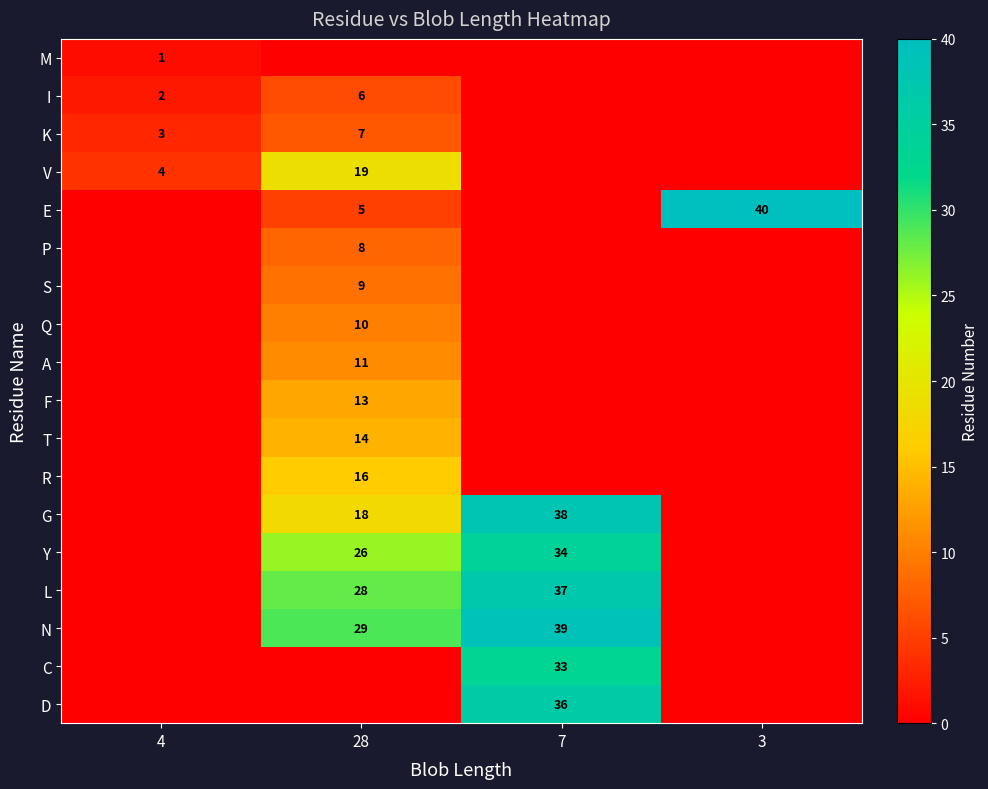

The value of P at 28 is 12. True or false?

False